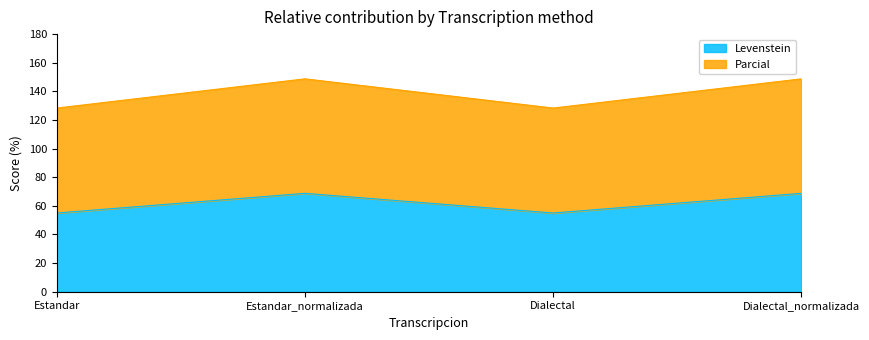

Count the number of data series in this chart.

2